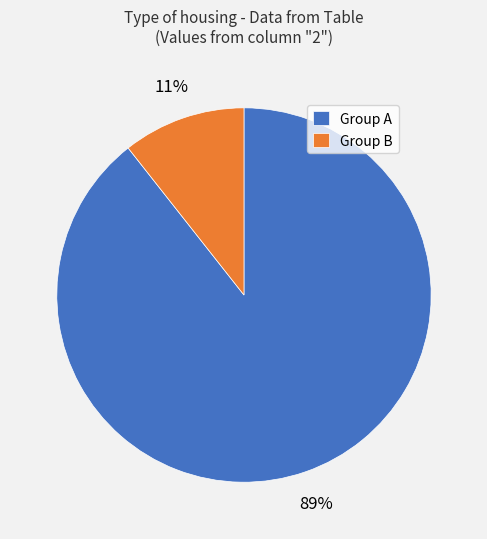

Is there any slice that represents more than half of the pie?

Yes